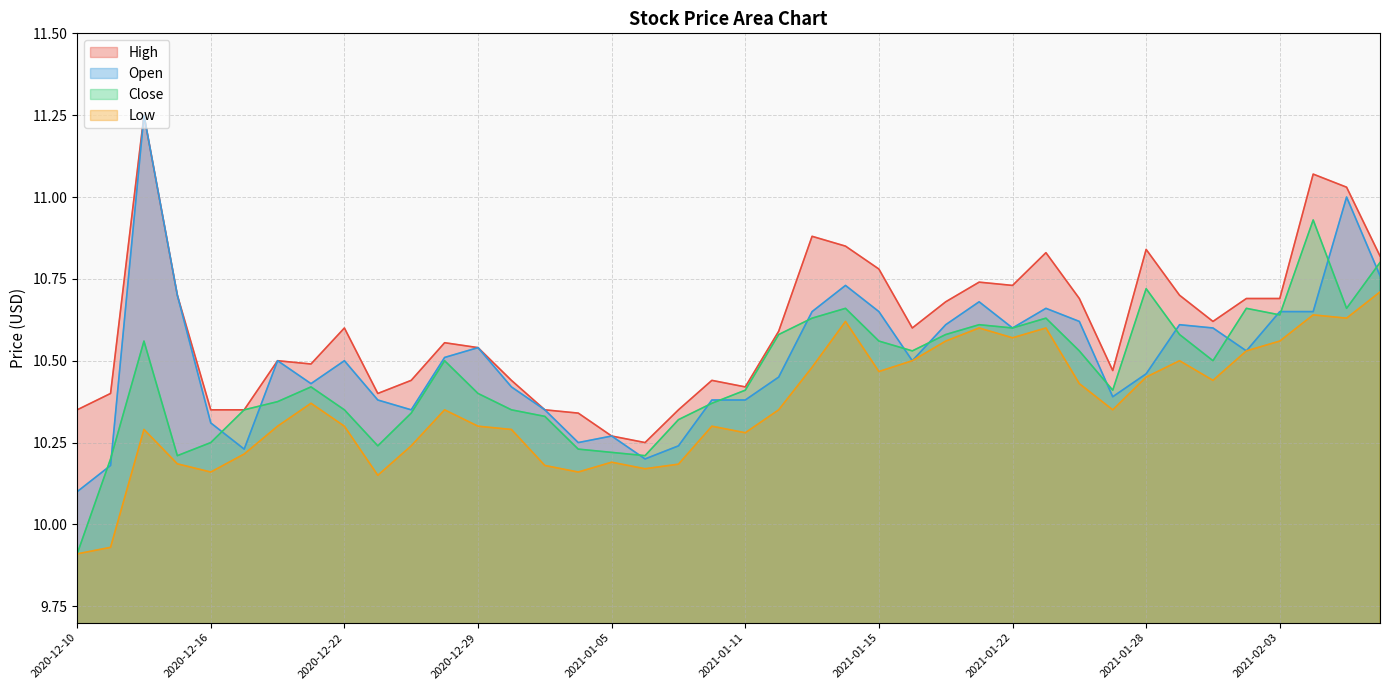

What is the label of the 35th point from the right?

2020-12-17